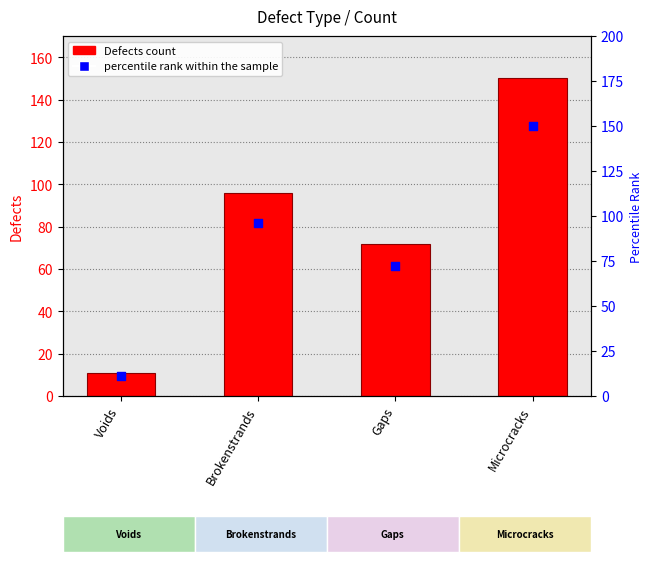

Which series has the largest total across all categories?

Defects